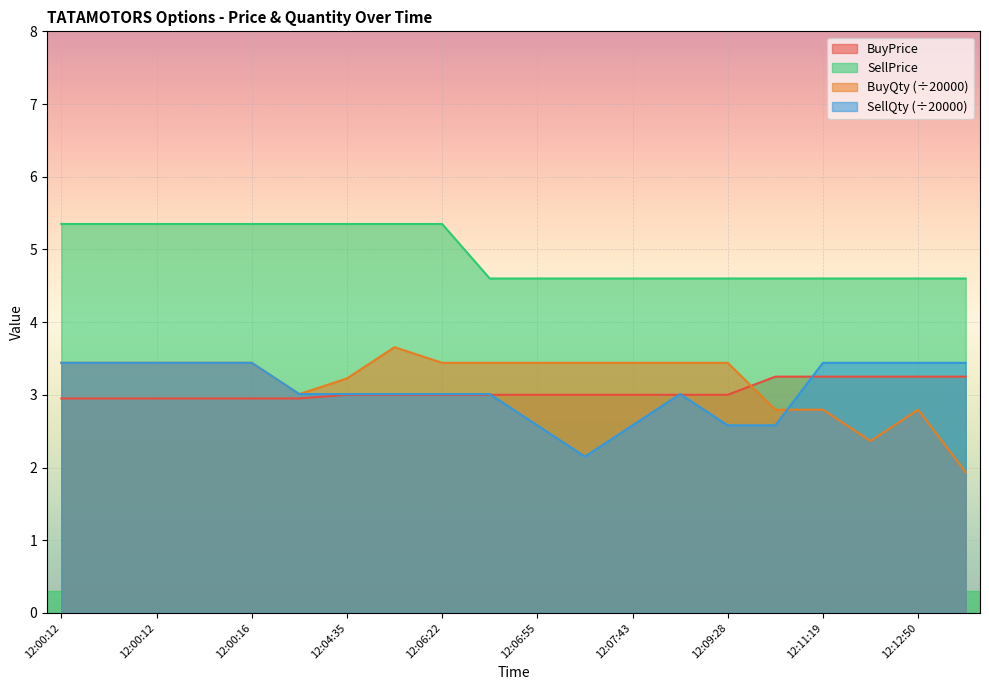

True or false: SellQty and SellPrice cross at least once.

False